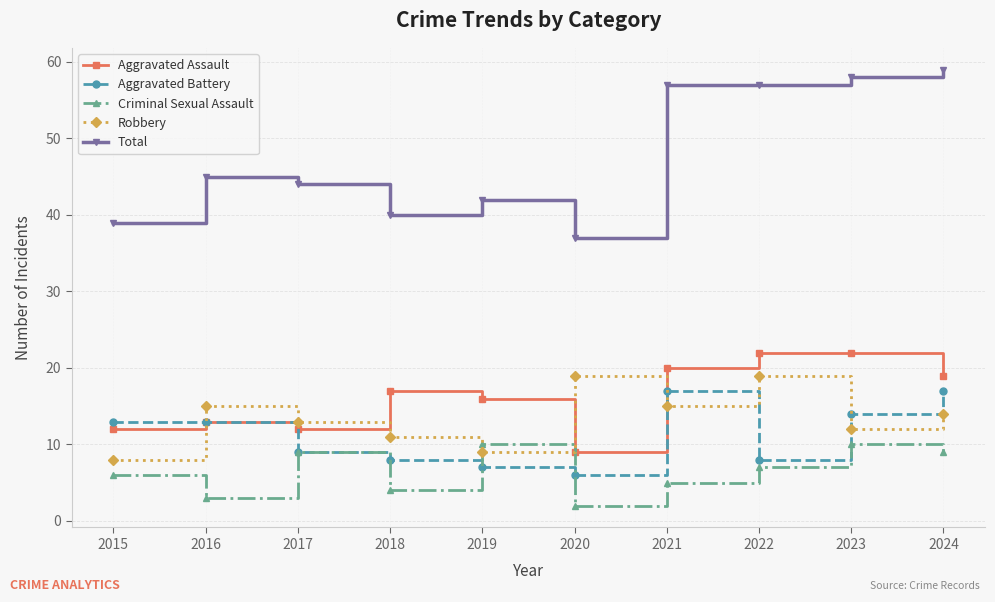

Reading left to right, list all the values displayed in this chart.

Aggravated Assault: 12	13	12	17	16	9	20	22	22	19
Aggravated Battery: 13	13	9	8	7	6	17	8	14	17
Criminal Sexual Assault: 6	3	9	4	10	2	5	7	10	9
Robbery: 8	15	13	11	9	19	15	19	12	14
Total: 39	45	44	40	42	37	57	57	58	59